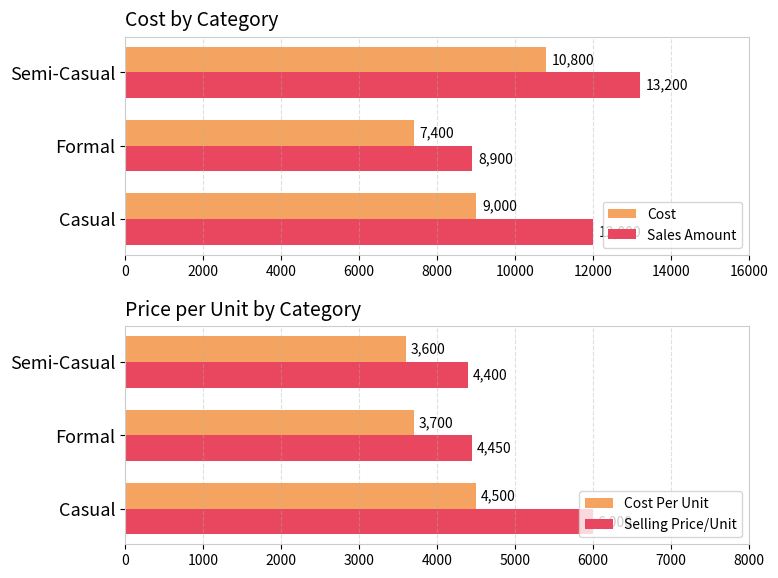

Is it true that Sales Amount equals 7337 at Casual?

False